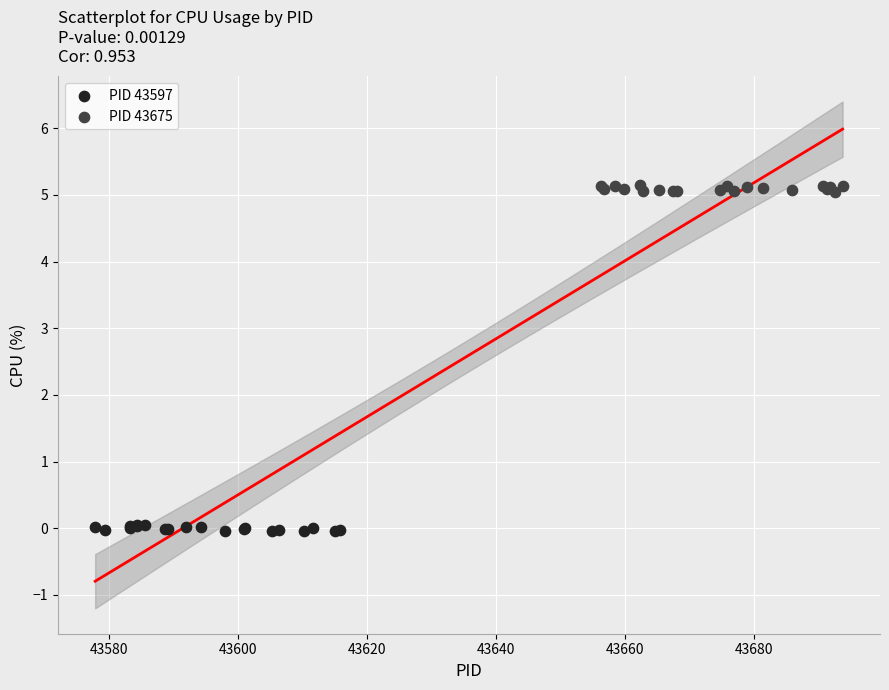

Which series reaches the maximum Y coordinate?

PID 43675